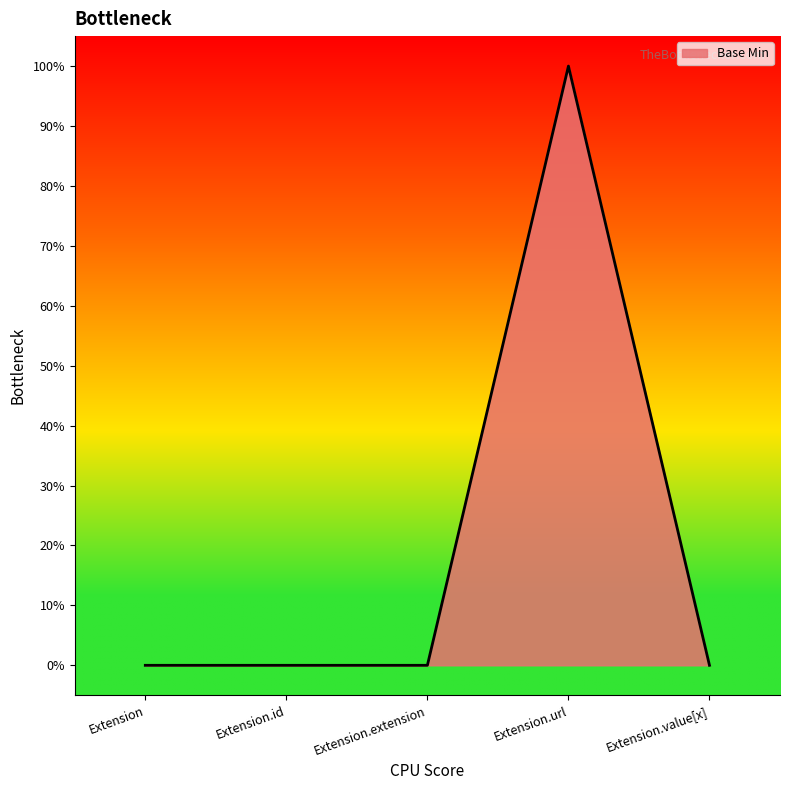

What position from the left is Extension.id?

2